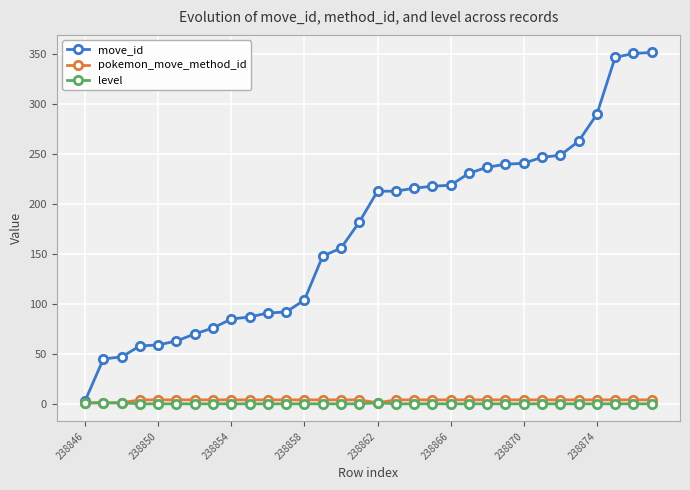

How many data points in move_id are less than 213?

16